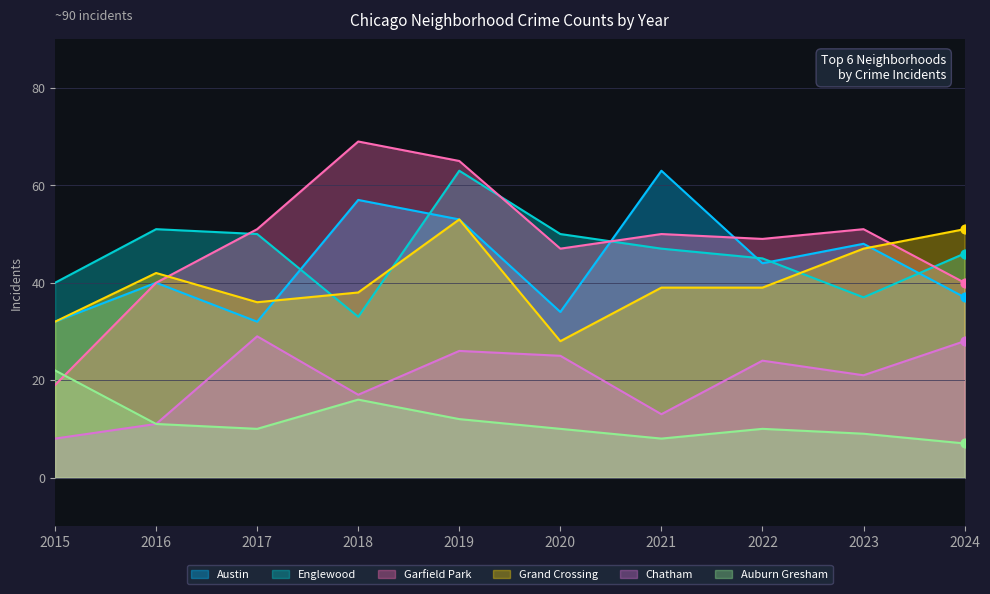

Which series reaches the maximum Y coordinate?

Garfield Park